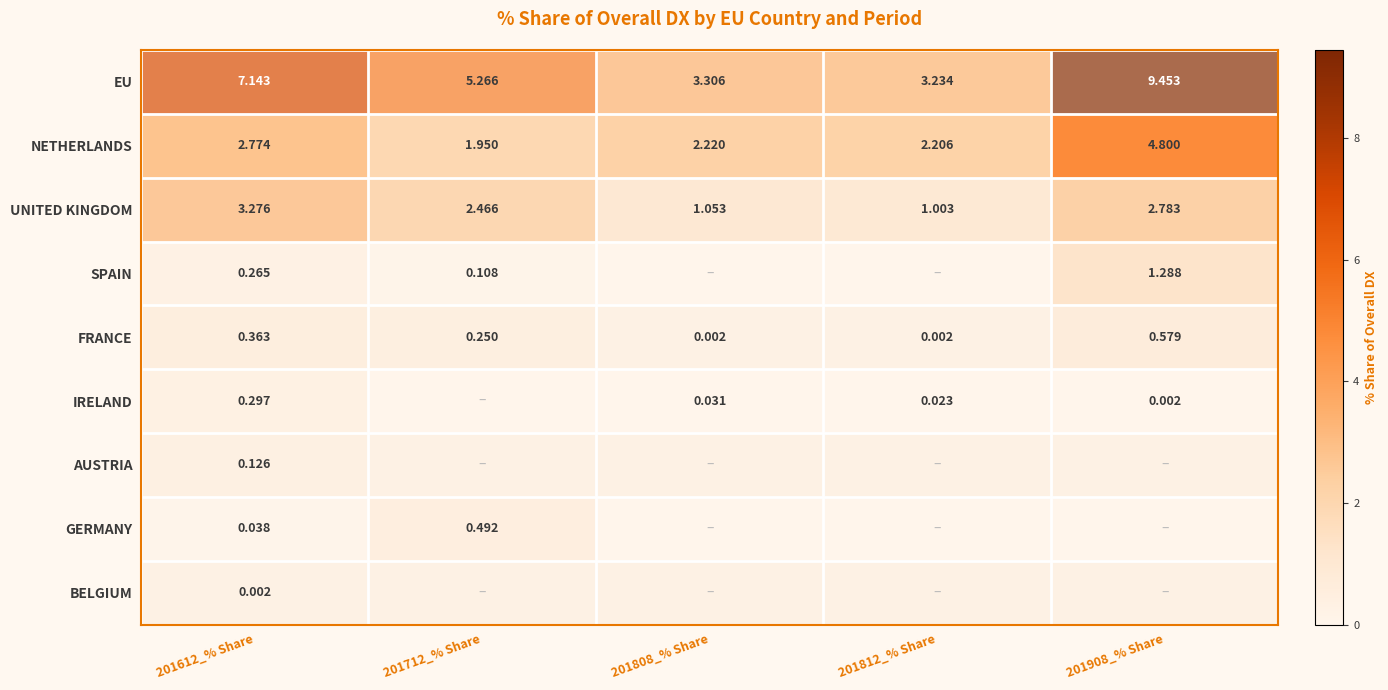

Rank the series at 201612_% Share from lowest to highest value.

BELGIUM, GERMANY, AUSTRIA, SPAIN, IRELAND, FRANCE, NETHERLANDS, UNITED KINGDOM, EU